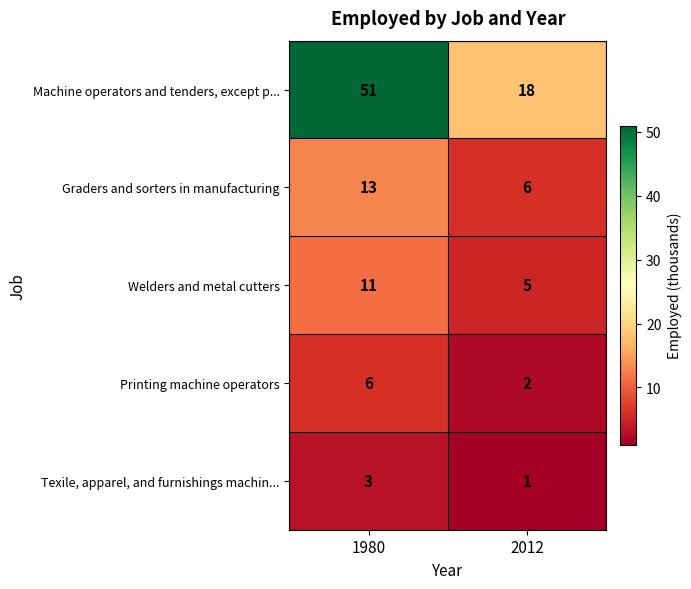

What is the sum of the Texile, apparel, and furnishings machin... values at 1980 and 2012?

4